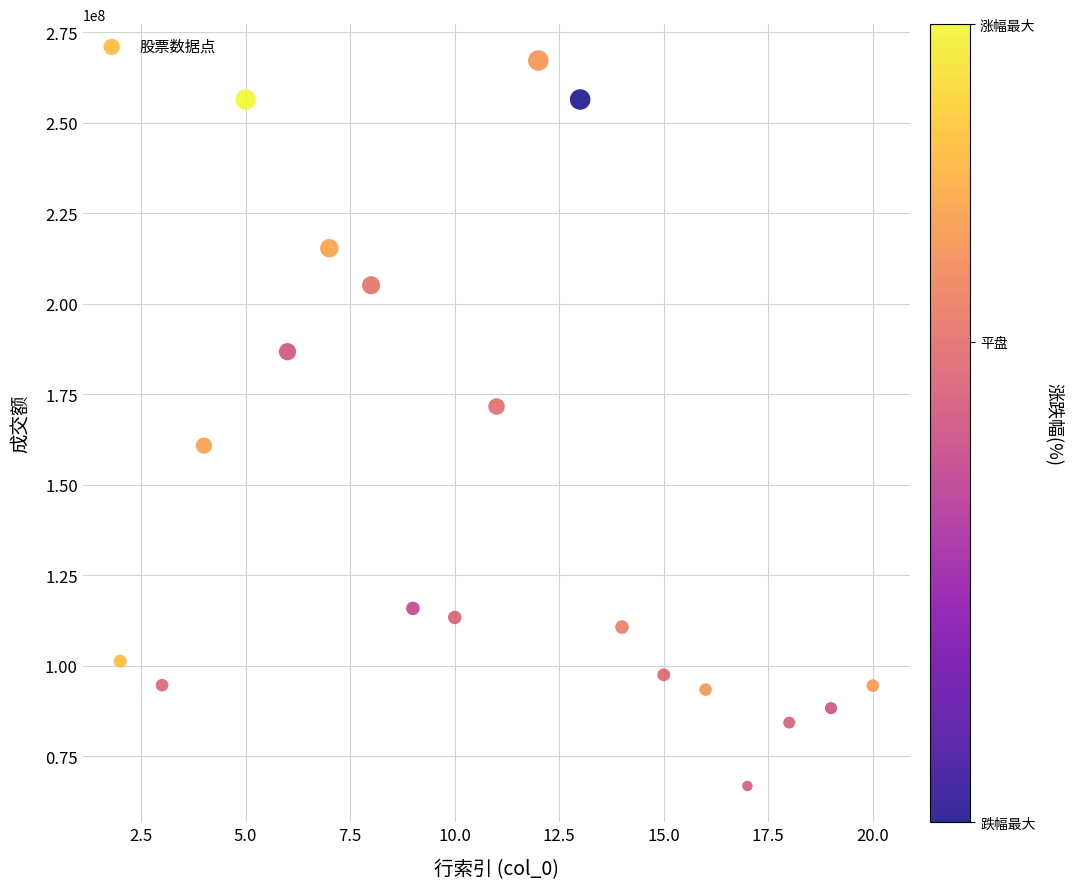

What is the range of Y values (max minus min)?

200507677